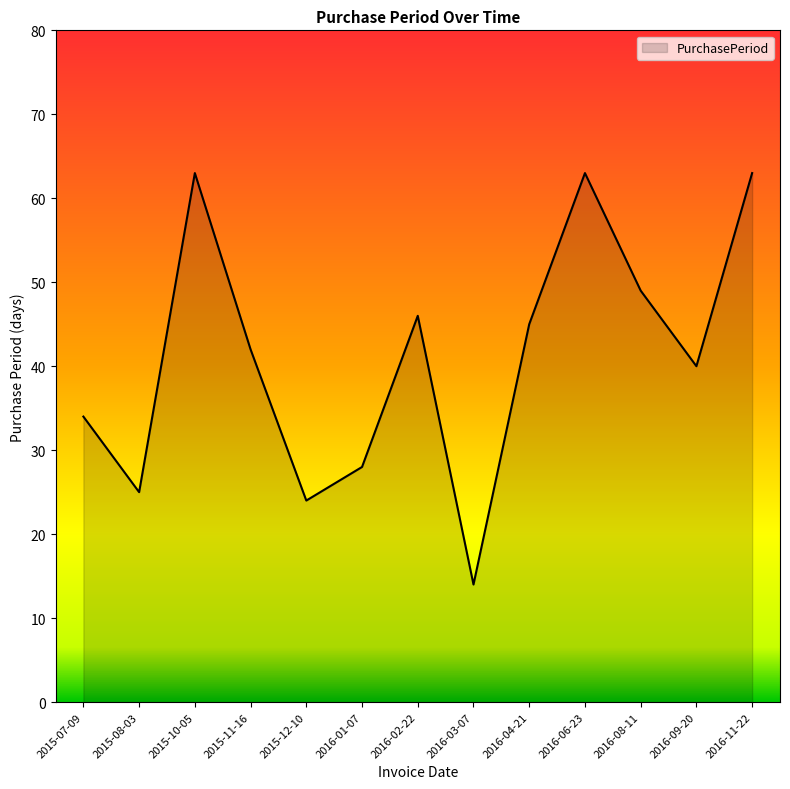

At which label is the value closest to 38?

2016-09-20